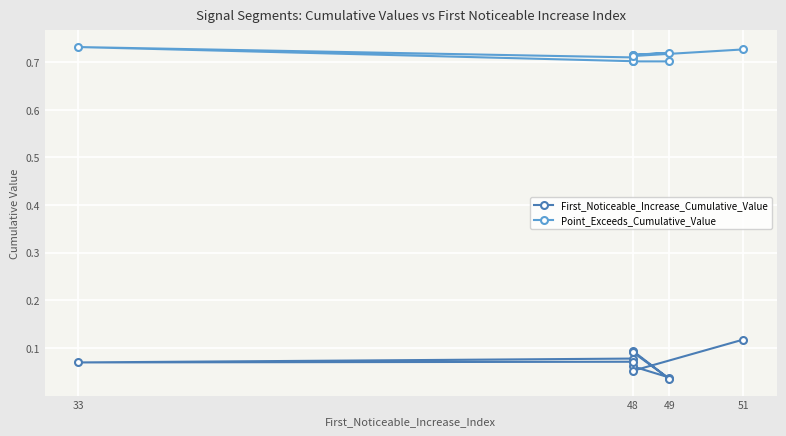

List the series in order of their overall mean, highest first.

Point_Exceeds_Cumulative_Value, First_Noticeable_Increase_Cumulative_Value